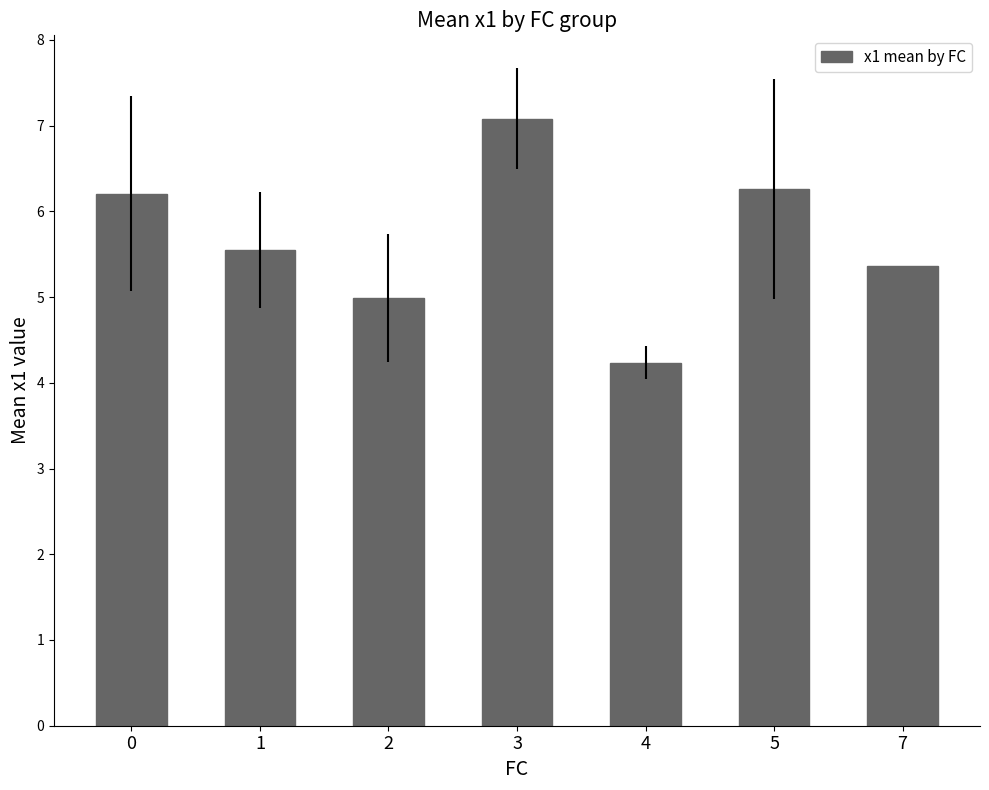

What is the value of the 2nd bar from the left?

5.5